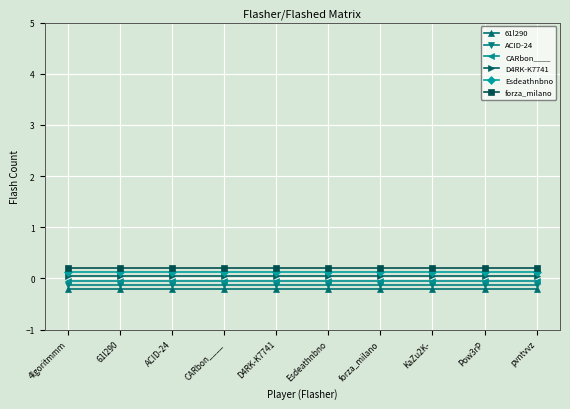

True or false: CARbon____ has more than 2 interior local peaks.

False